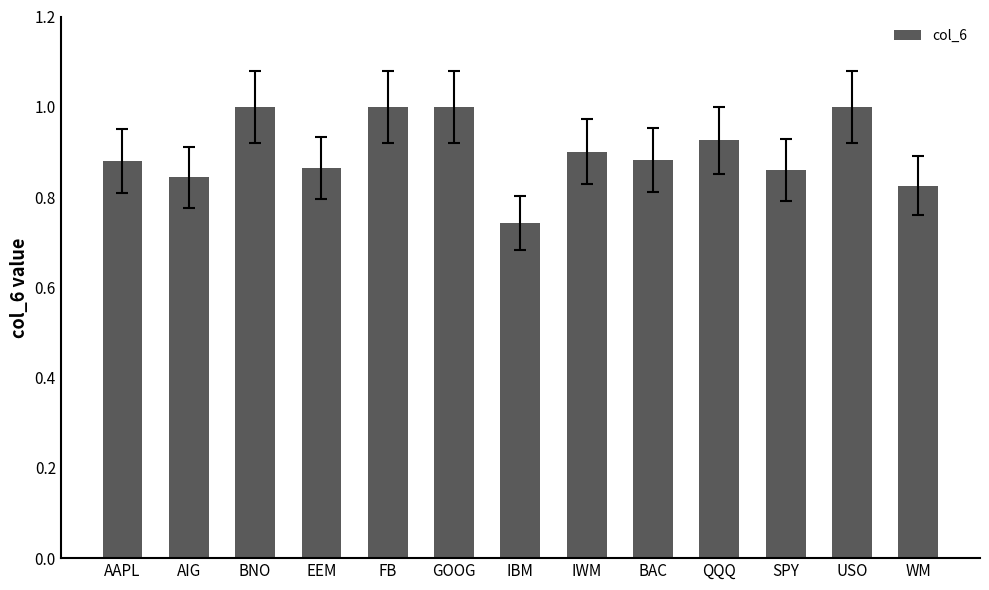

Which label corresponds to the smallest value in the chart?

IBM